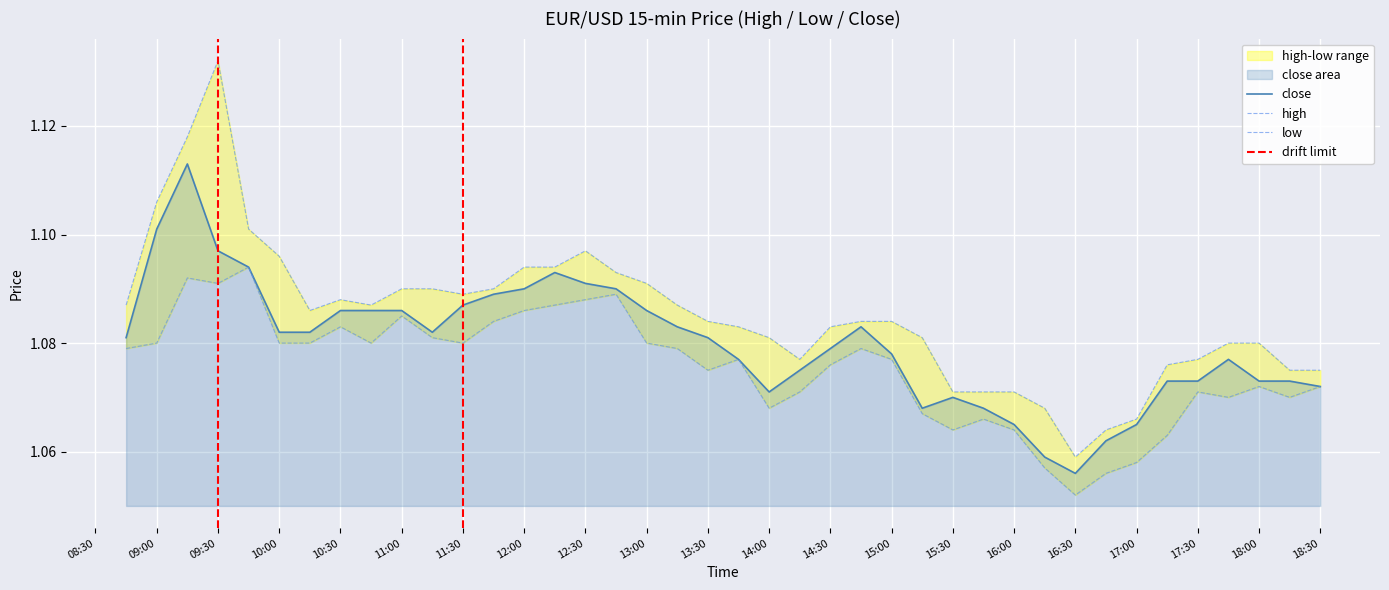

True or false: low and high cross at least once.

False